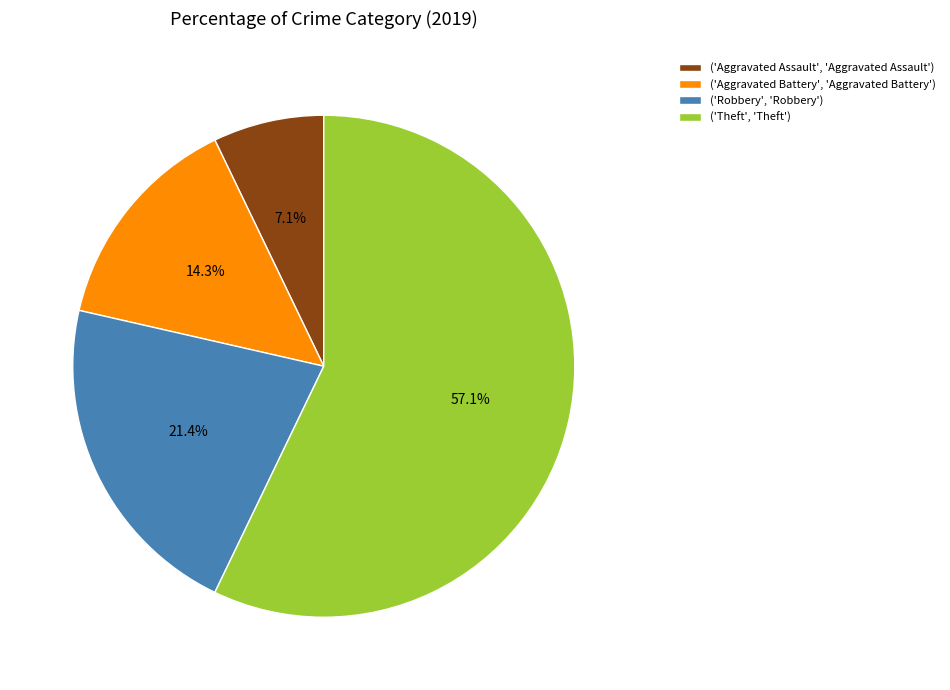

Rank the categories by value from lowest to highest.

('Aggravated Assault', 'Aggravated Assault'), ('Aggravated Battery', 'Aggravated Battery'), ('Robbery', 'Robbery'), ('Theft', 'Theft')